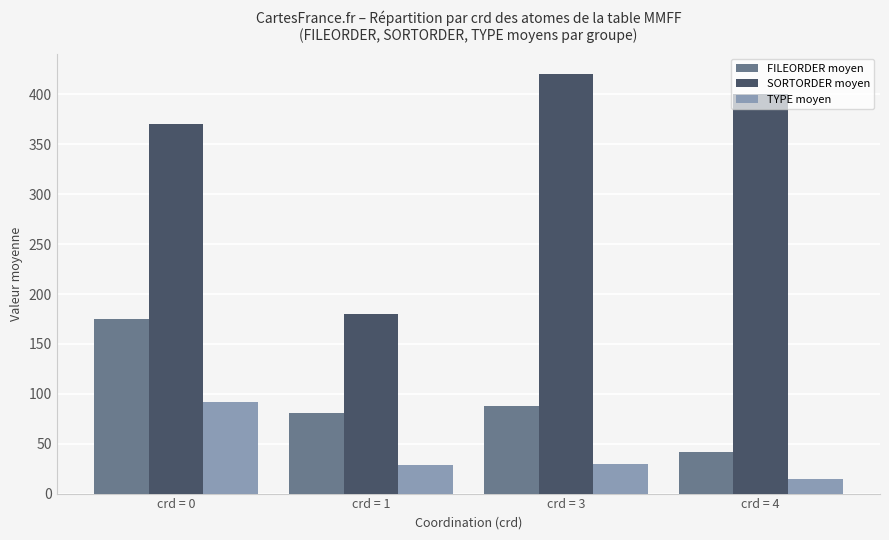

What is the difference between the second highest and second lowest values in the SORTORDER moyen series?

30.0